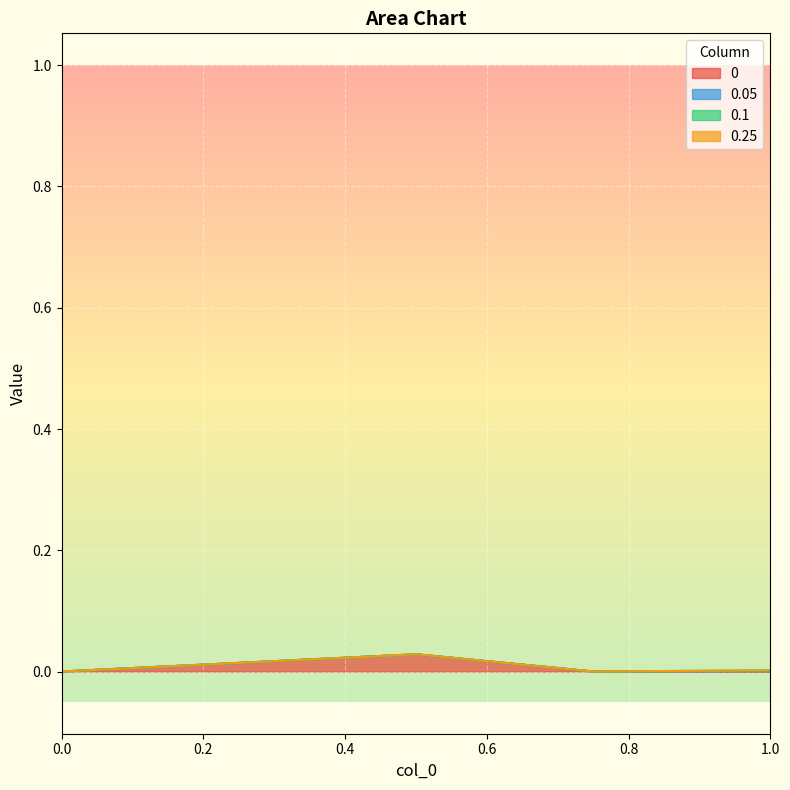

True or false: 0.1 has more than 1 points higher than both neighbors.

False